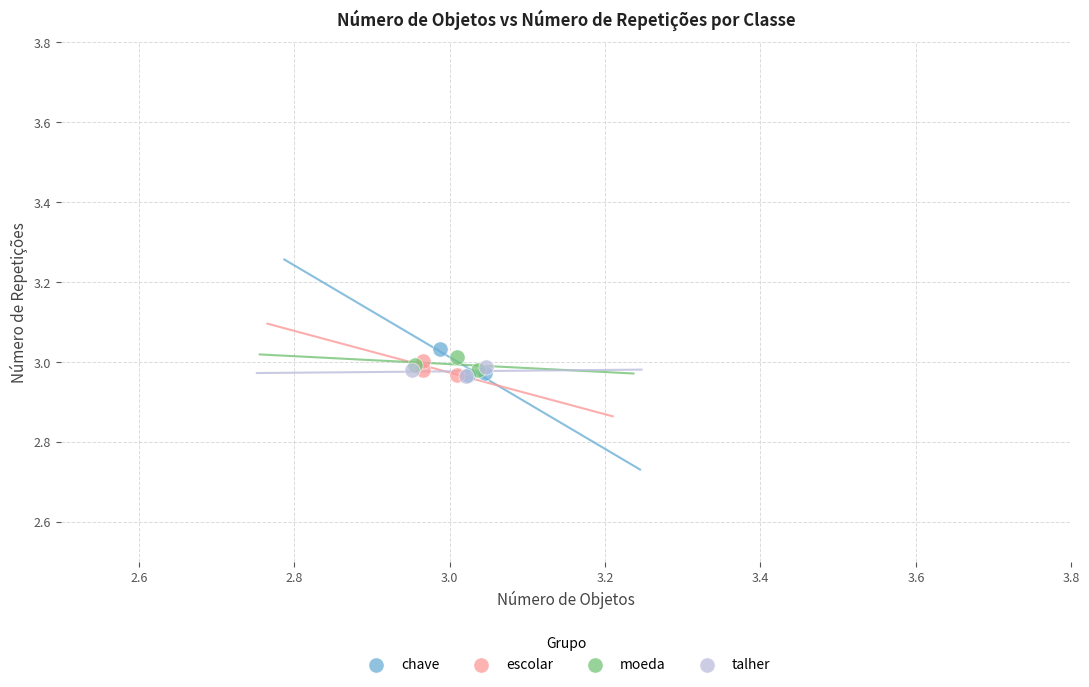

Which series has the largest Y range (max minus min)?

chave